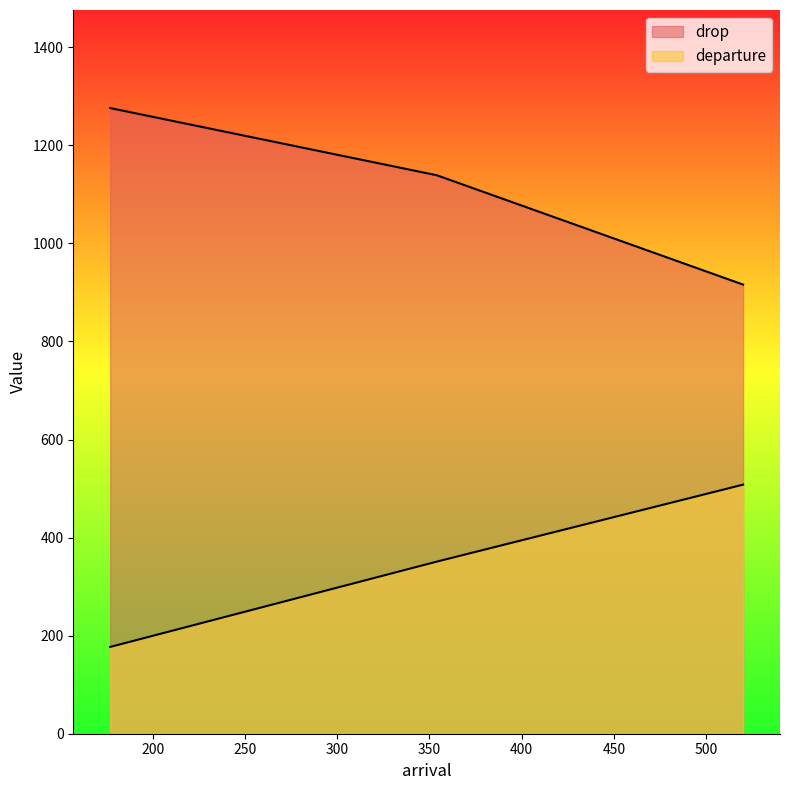

Rank the series at 520 from highest to lowest value.

drop, departure